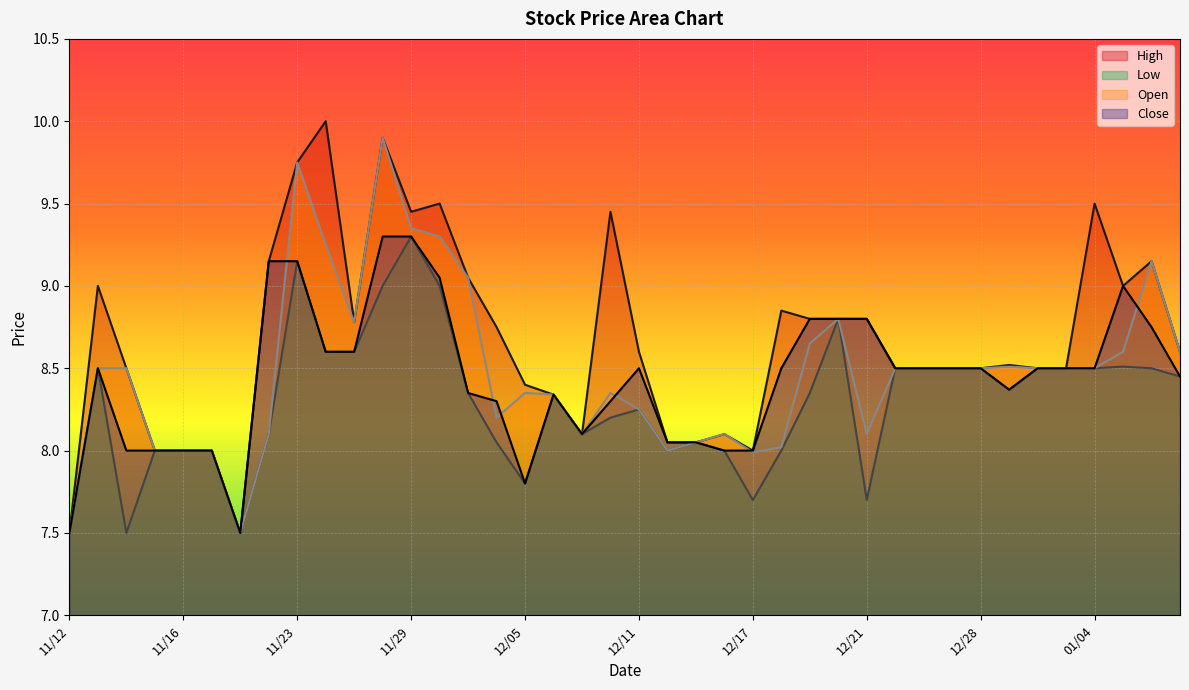

What position from the right is 01/03?

5